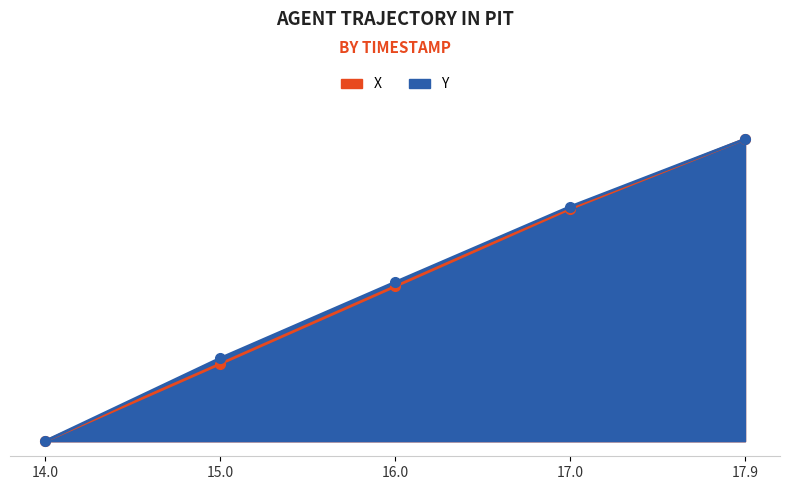

True or false: Y has more than 0 points higher than both neighbors.

False